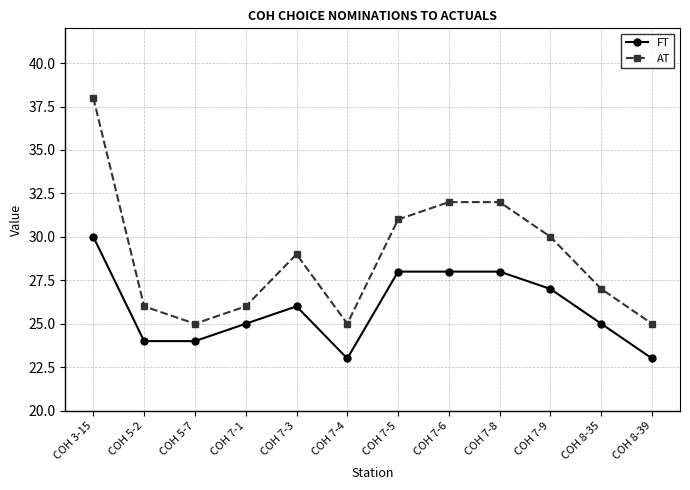

What is the minimum value shown in the chart?

23